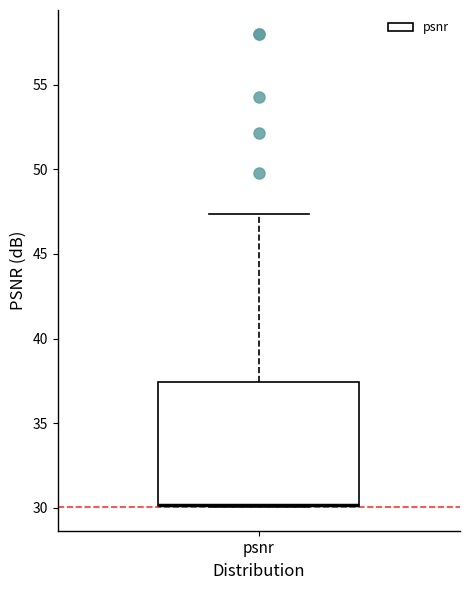

Where is the lower edge of the box for psnr on the y-axis? The values are not printed on the chart, so give them approximately, as read against the axis.

30.0